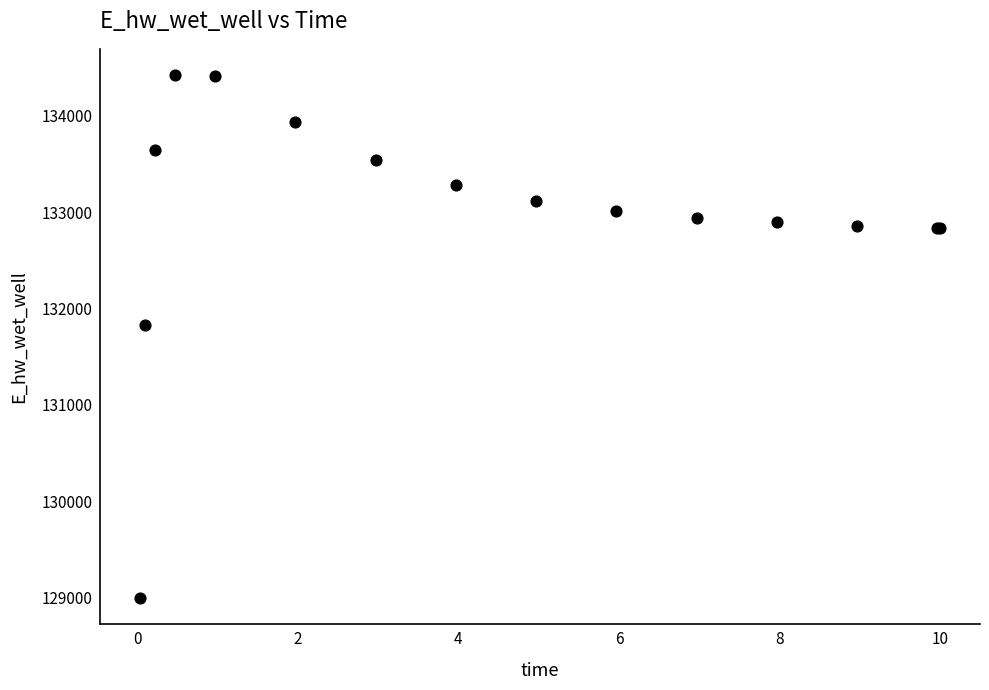

What Y value in the scatter plot is closest to 131709?

131827.2